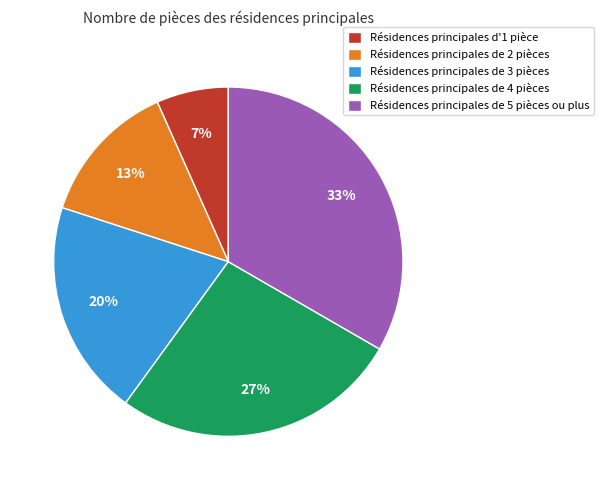

Do Résidences principales de 2 pièces and Résidences principales de 4 pièces together represent more than half of the pie?

No